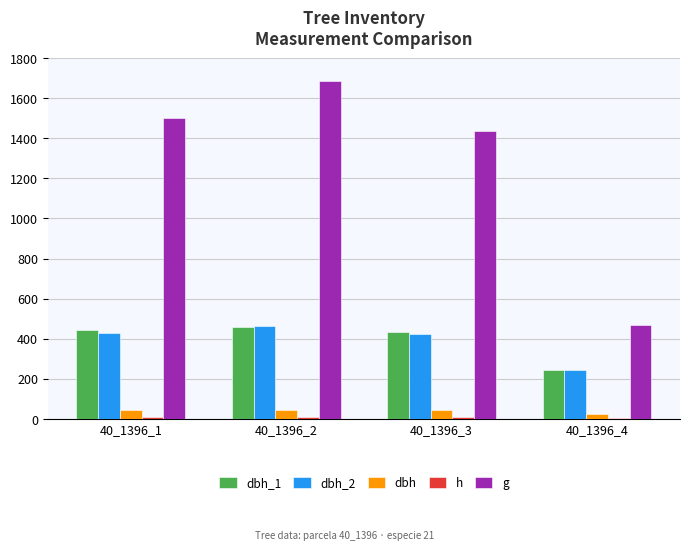

How many distinct data groups are displayed?

5